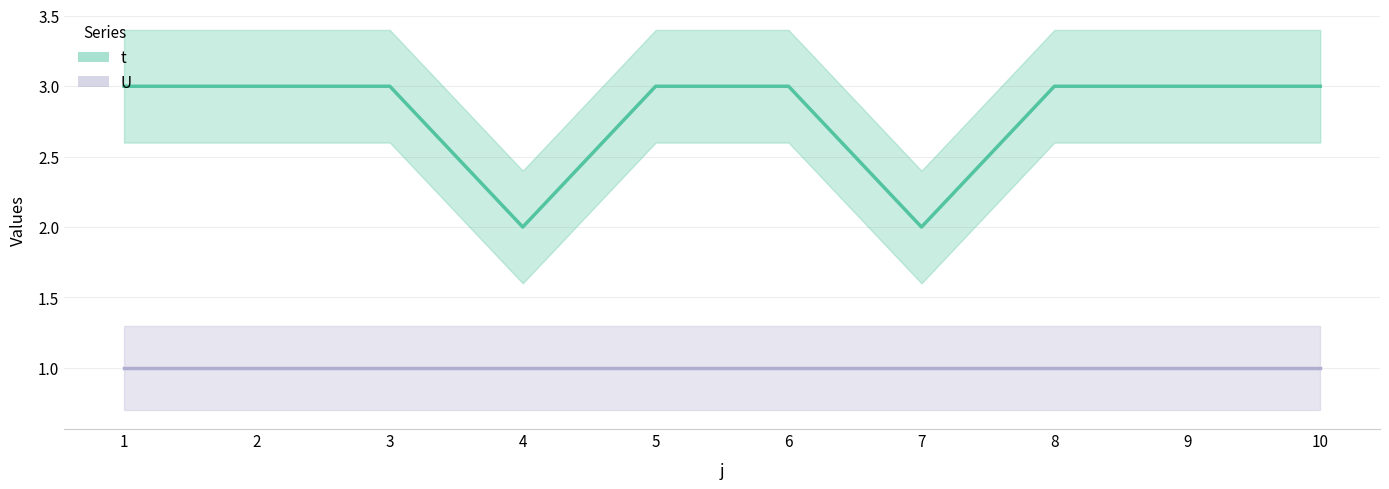

At which category does the data reach its first local valley?

4